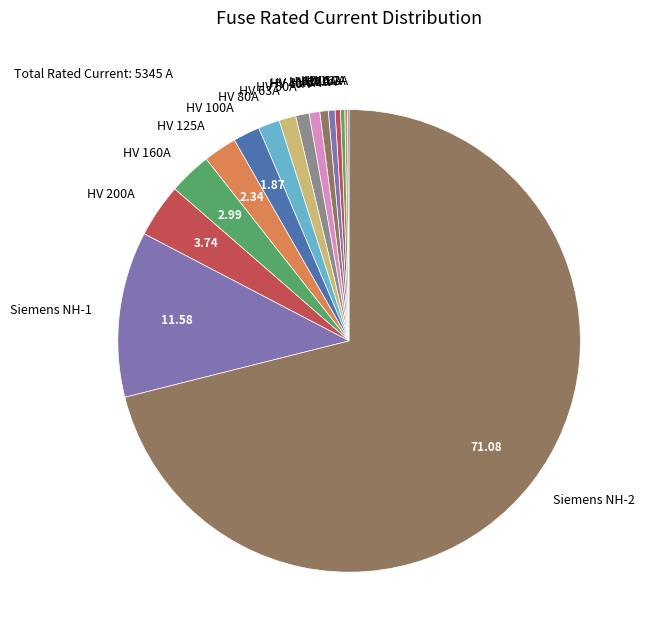

Which has a higher value, HV 80A or HV 25A?

HV 80A